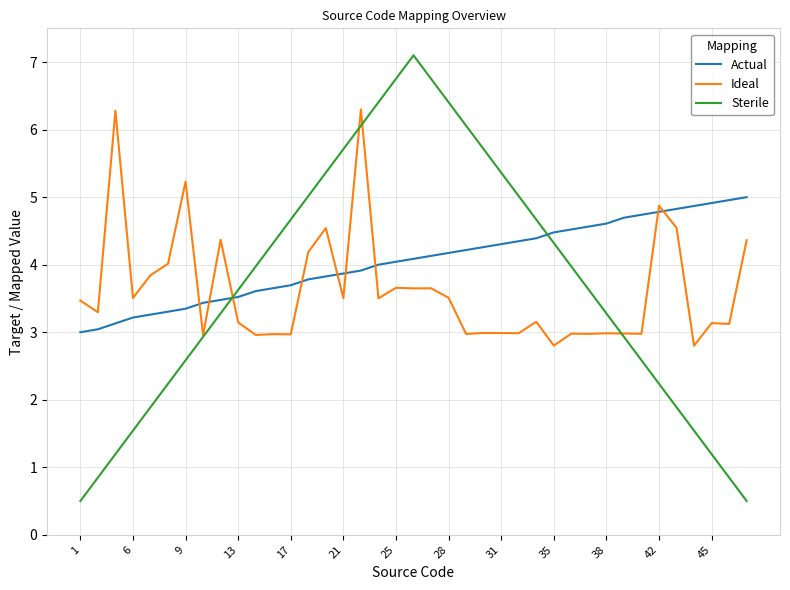

How many times do Actual and Sterile cross each other?

2